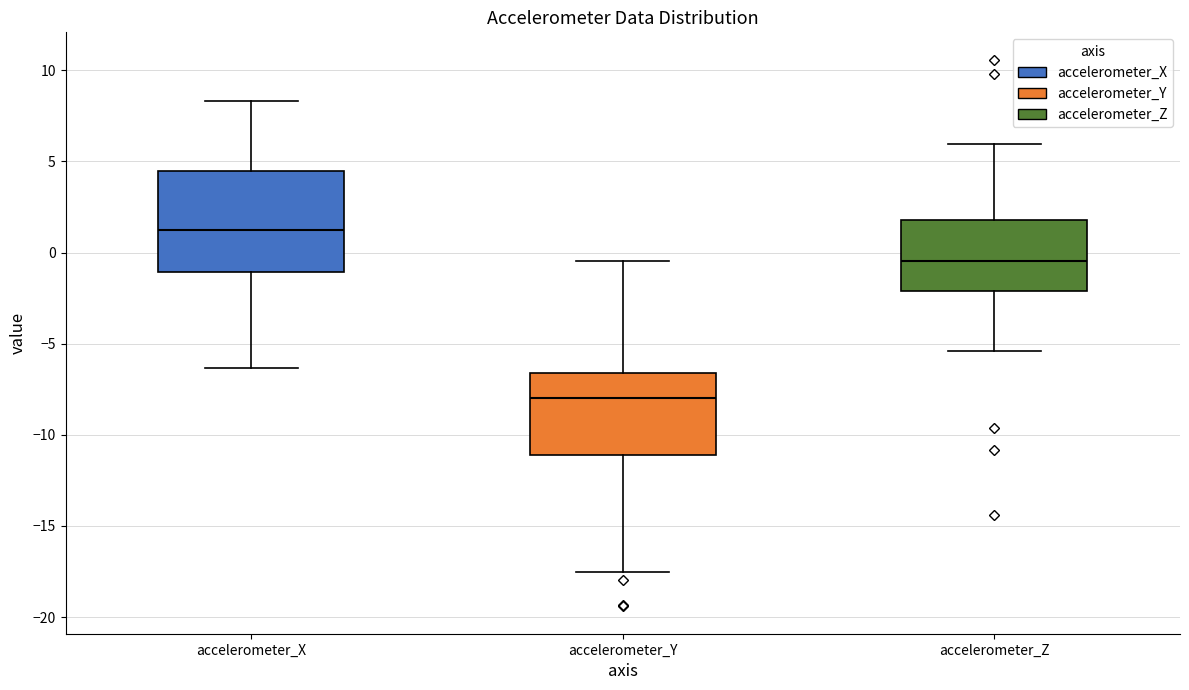

Comparing the boxes themselves (not the whiskers), which one is the tallest?

accelerometer_X